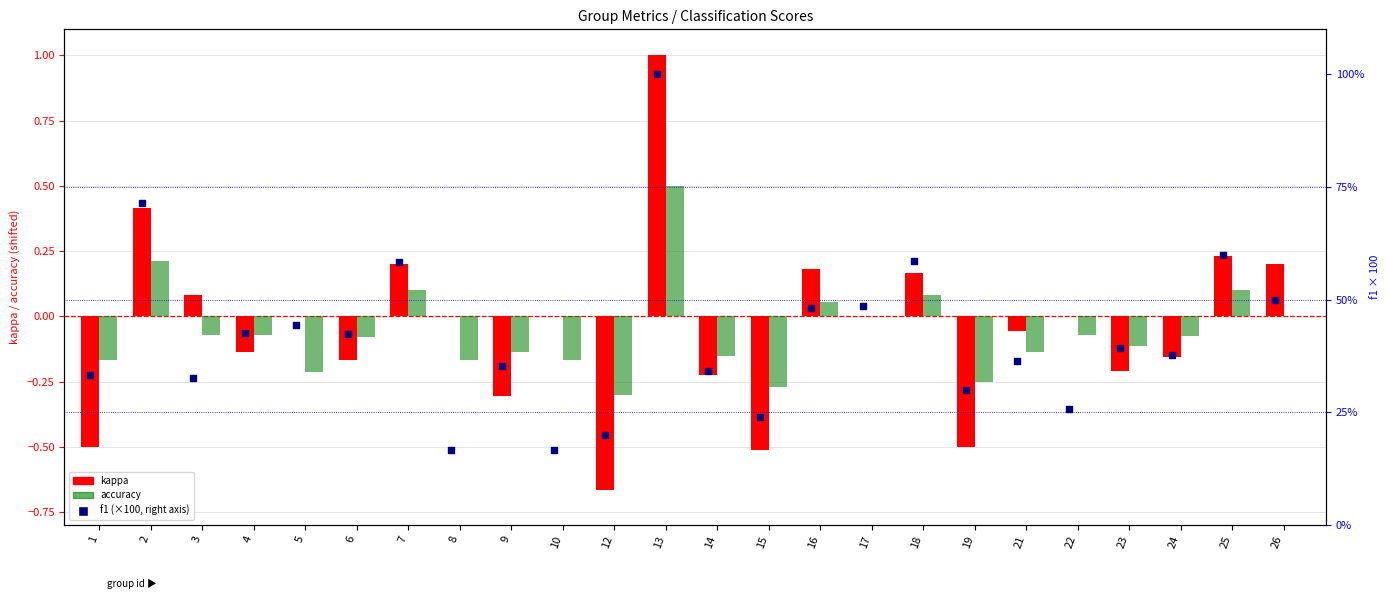

At how many categories does at least one series exceed 70?

2